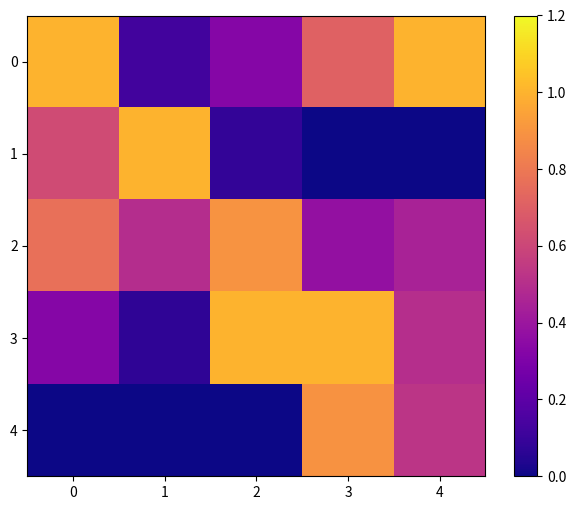

What is the spread (max minus min) of values at 2?

1.0